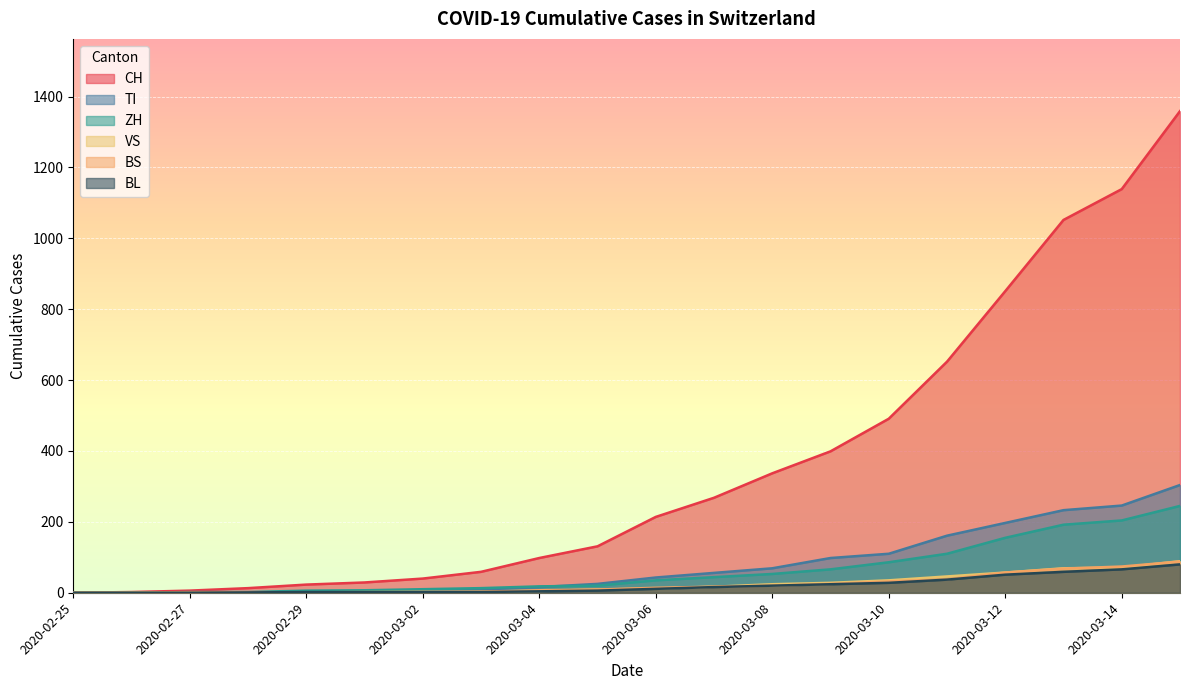

What is the greatest value displayed?

1359